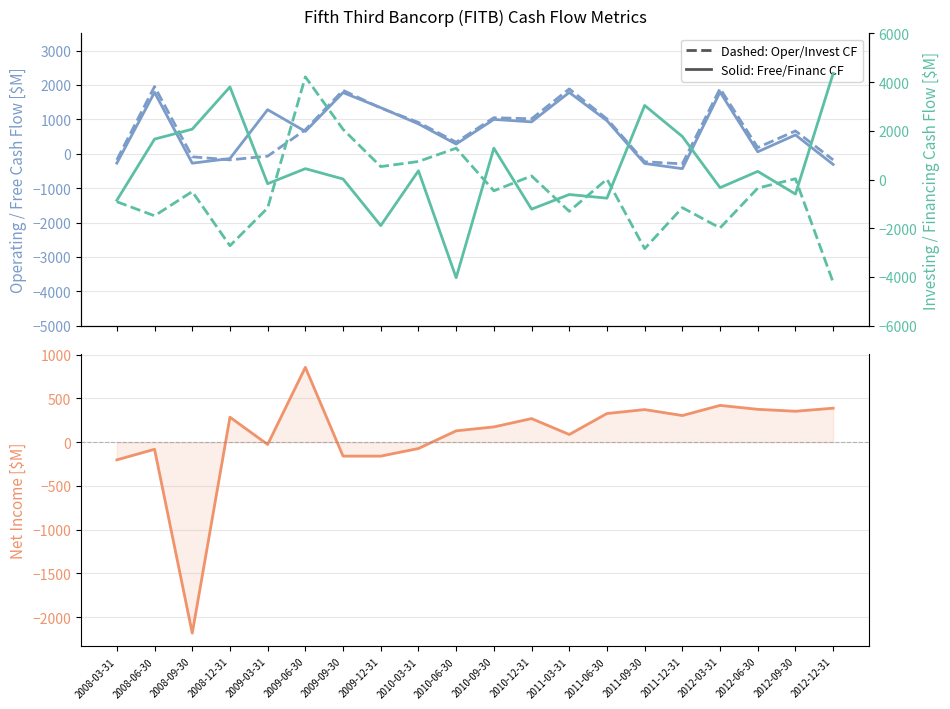

Count the number of data series in this chart.

5